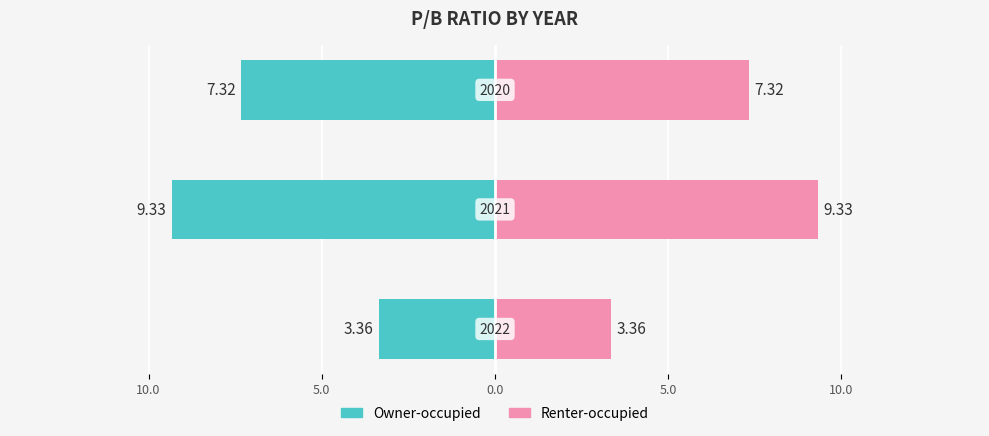

How many bars are there in total?

6